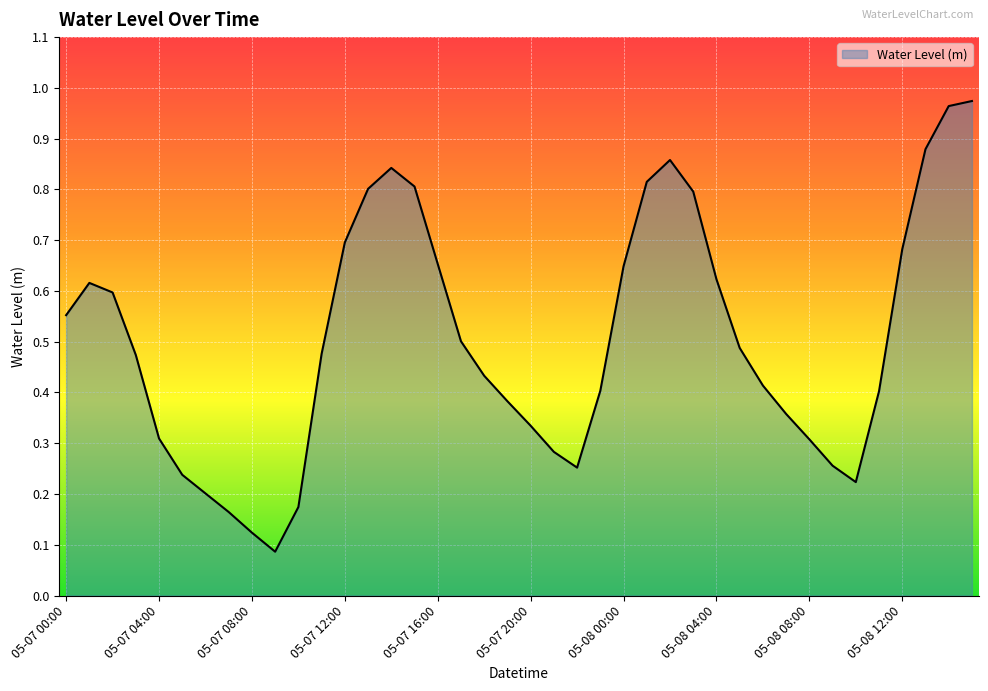

Rank the categories by value from lowest to highest.

05-07 09:00, 05-07 08:00, 05-07 07:00, 05-07 10:00, 05-07 06:00, 05-08 10:00, 05-07 05:00, 05-07 22:00, 05-08 09:00, 05-07 21:00, 05-08 08:00, 05-07 04:00, 05-07 20:00, 05-08 07:00, 05-07 19:00, 05-08 11:00, 05-07 23:00, 05-08 06:00, 05-07 18:00, 05-07 03:00, 05-07 11:00, 05-08 05:00, 05-07 17:00, 05-07 00:00, 05-07 02:00, 05-07 01:00, 05-08 04:00, 05-08 00:00, 05-07 16:00, 05-08 12:00, 05-07 12:00, 05-08 03:00, 05-07 13:00, 05-07 15:00, 05-08 01:00, 05-07 14:00, 05-08 02:00, 05-08 13:00, 05-08 14:00, 05-08 15:00